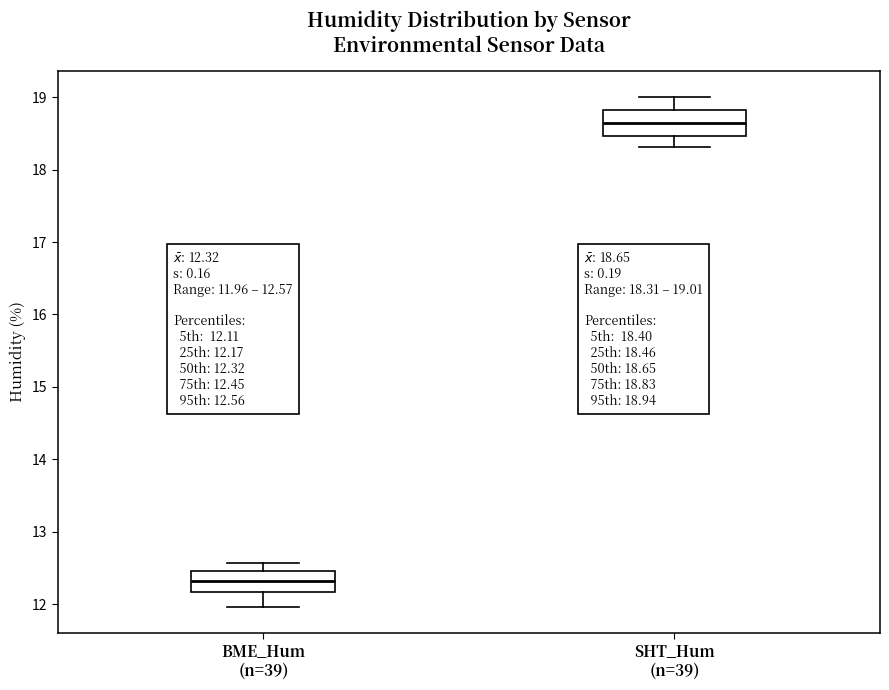

Which box has the lowest median line?

BME_Hum (n=39)